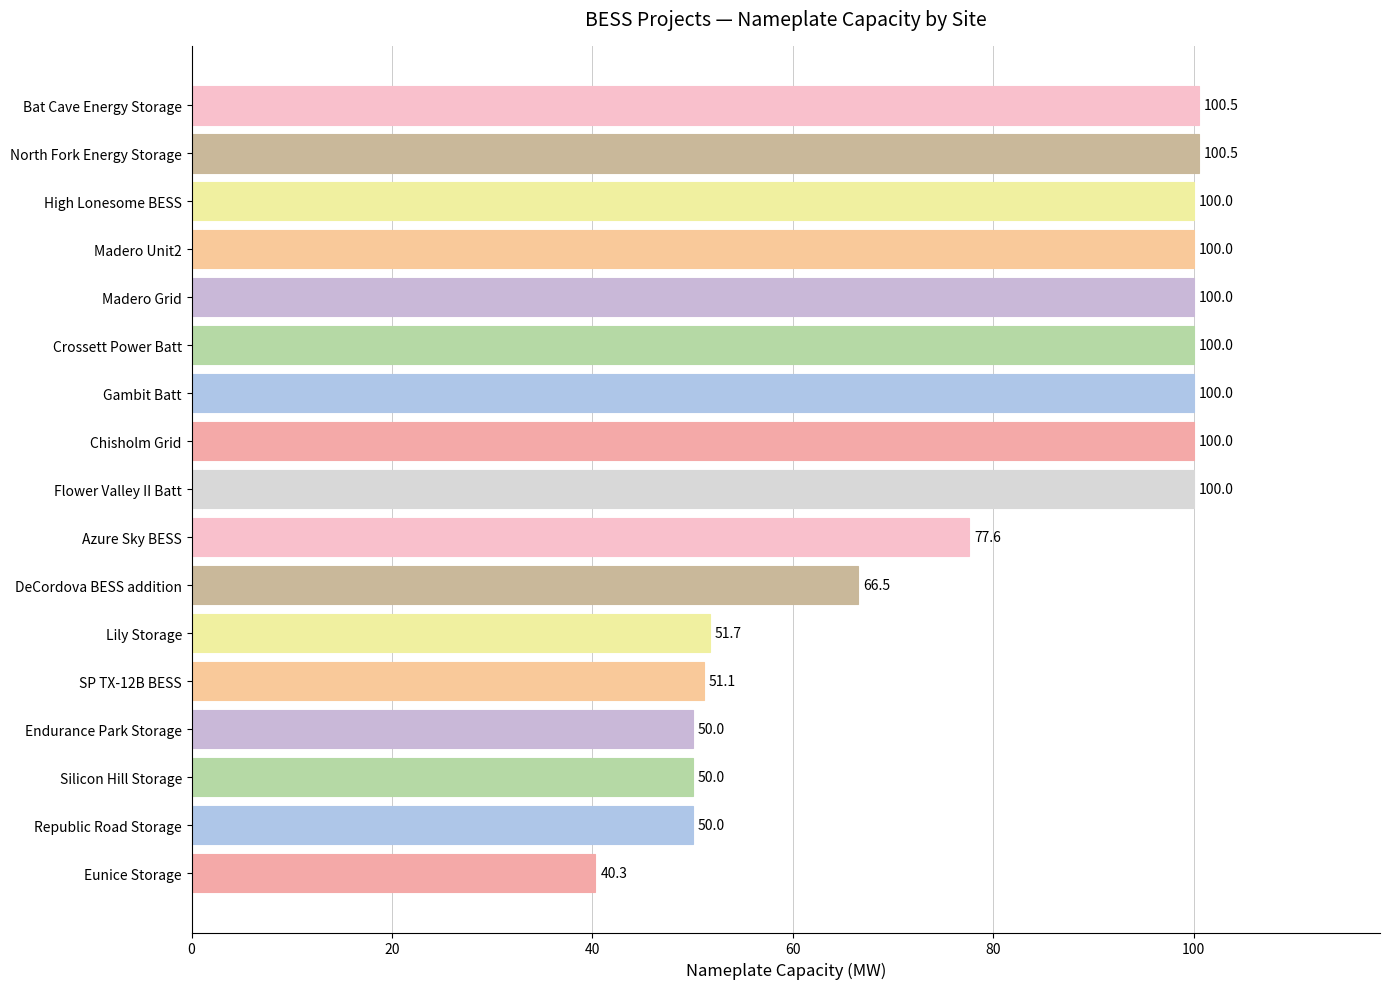

Which label corresponds to the smallest value in the chart?

Eunice Storage